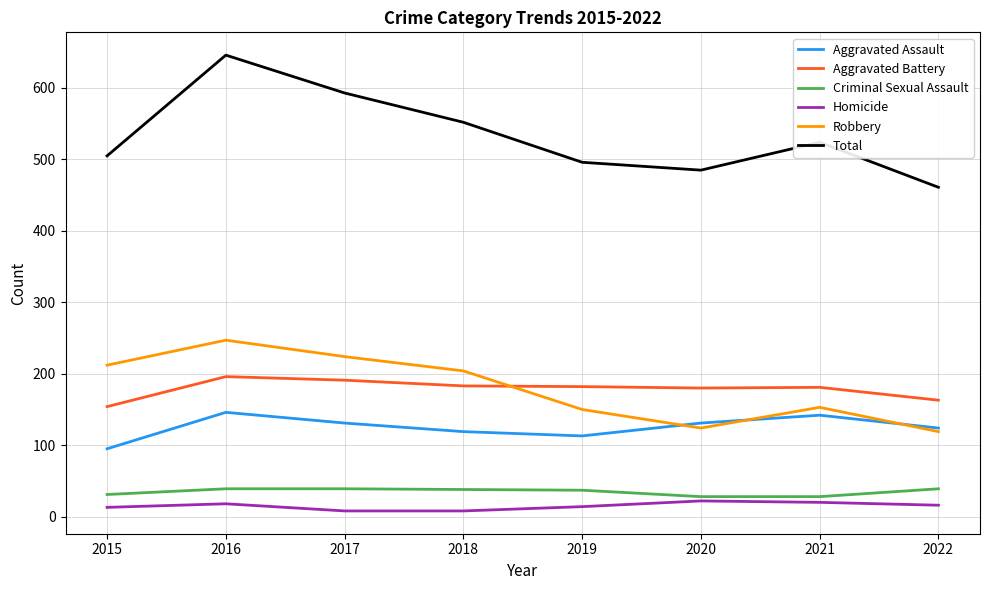

Which category has the highest value across all series?

2016